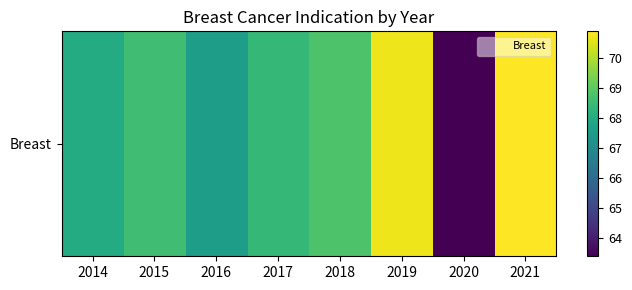

What is the difference between the second highest and second lowest values?

3.1